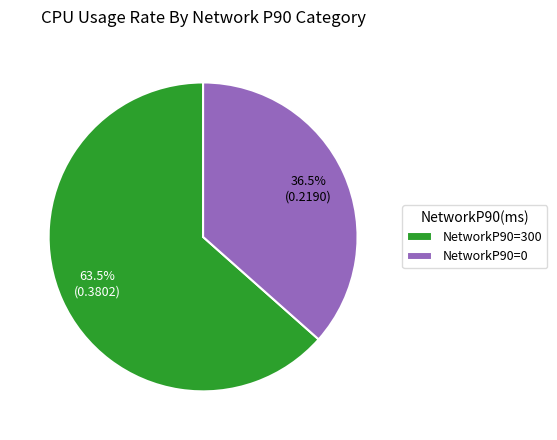

What is the majority slice?

NetworkP90=300